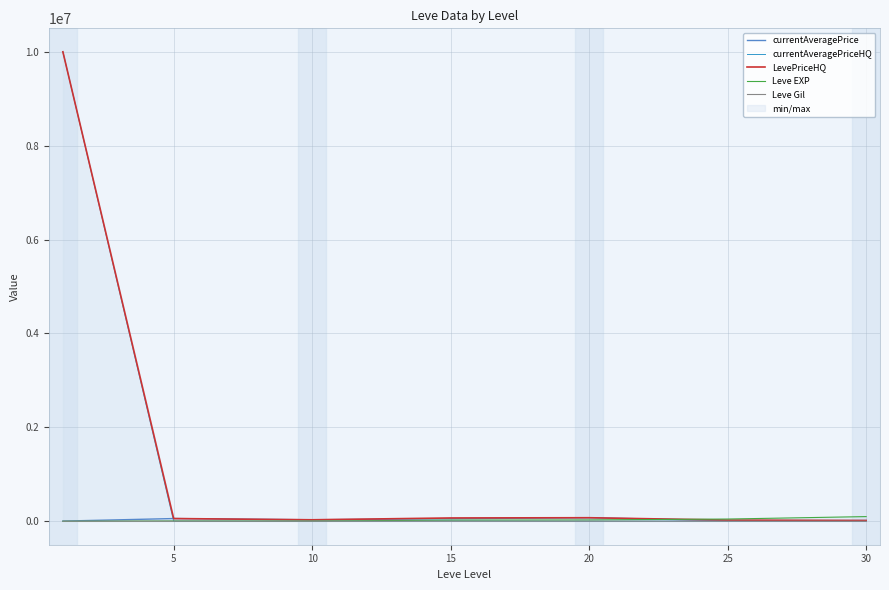

How many lines are shown in the chart?

5